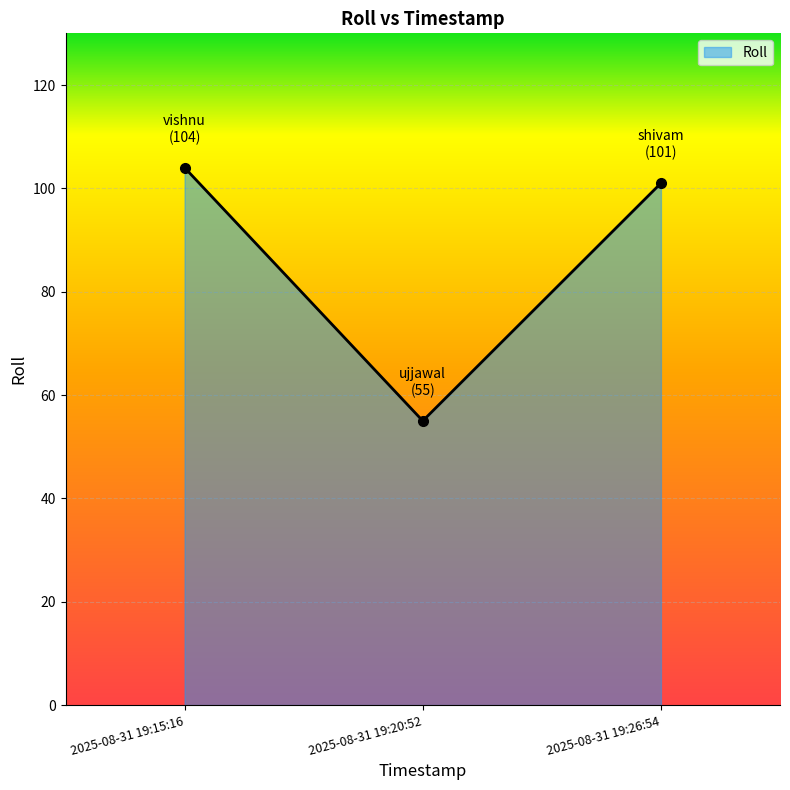

How many values are below 101?

1